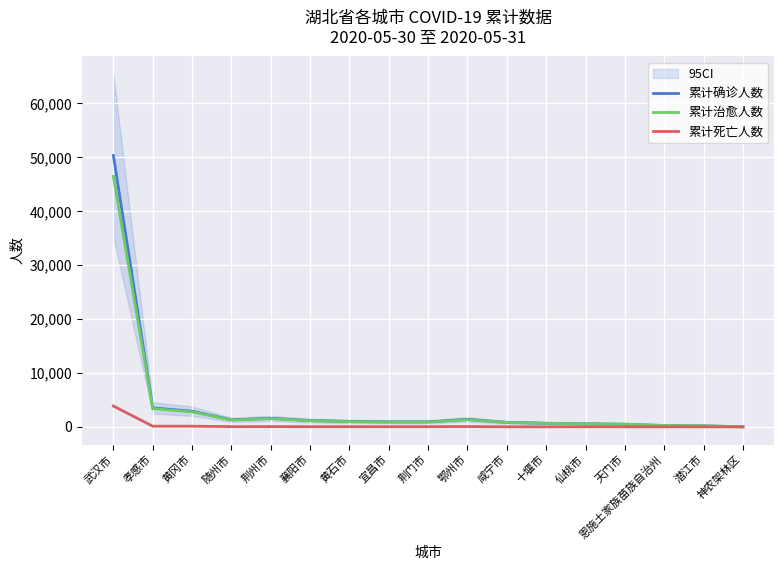

Reading left to right, what are all the values shown in this chart?

累计确诊人数: 武汉市=50340	孝感市=3518	黄冈市=2907	随州市=1307	荆州市=1580	襄阳市=1175	黄石市=1015	宜昌市=931	荆门市=928	鄂州市=1394	咸宁市=836	十堰市=672	仙桃市=575	天门市=496	恩施土家族苗族自治州=252	潜江市=198	神农架林区=11
累计治愈人数: 武汉市=46467	孝感市=3389	黄冈市=2782	随州市=1262	荆州市=1528	襄阳市=1135	黄石市=976	宜昌市=894	荆门市=887	鄂州市=1335	咸宁市=821	十堰市=664	仙桃市=553	天门市=481	恩施土家族苗族自治州=245	潜江市=189	神农架林区=11
累计死亡人数: 武汉市=3869	孝感市=129	黄冈市=125	随州市=45	荆州市=52	襄阳市=40	黄石市=39	宜昌市=37	荆门市=41	鄂州市=59	咸宁市=15	十堰市=8	仙桃市=22	天门市=15	恩施土家族苗族自治州=7	潜江市=9	神农架林区=0